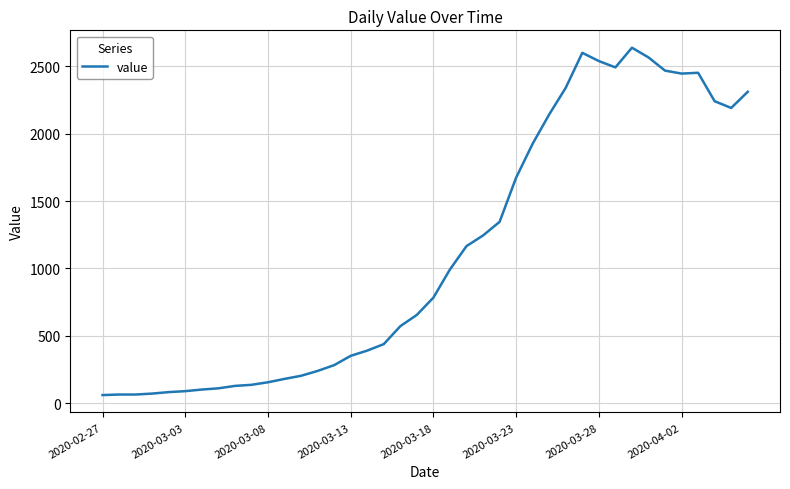

Does the chart have visible grid lines?

Yes